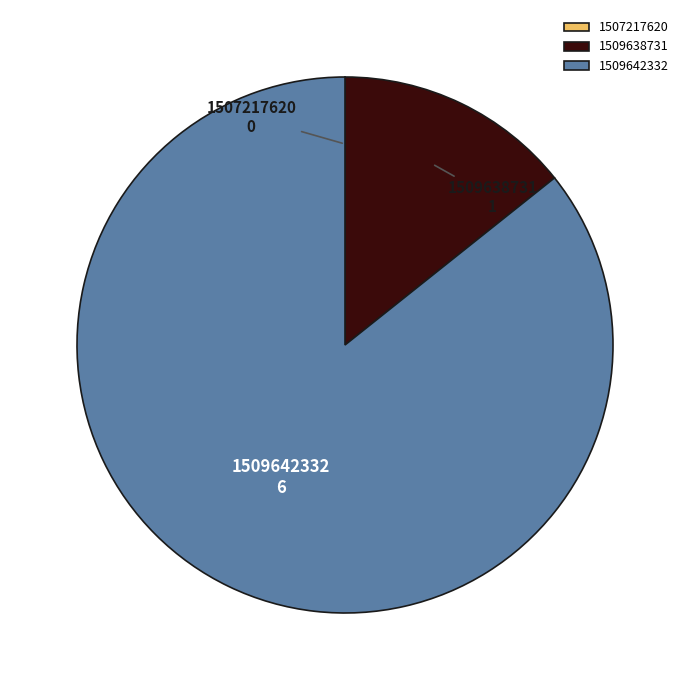

Does 1509642332 represent more than half of the total?

Yes